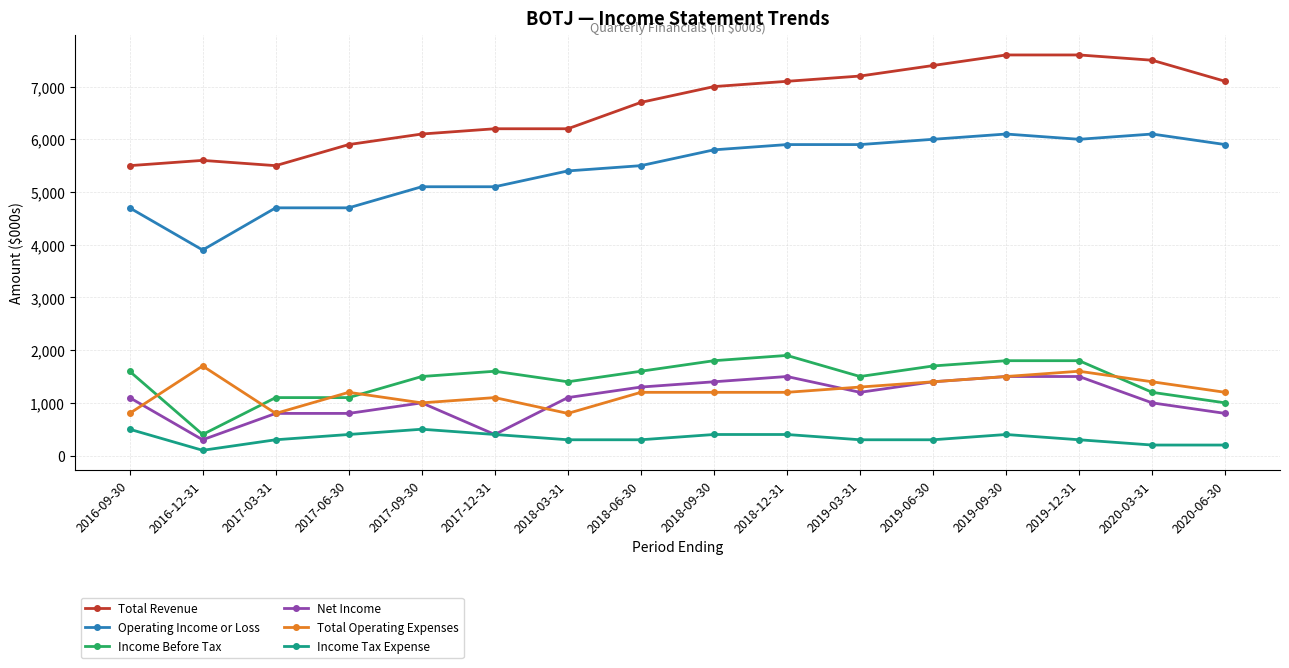

Which series changed the most between 2018-03-31 and 2019-06-30?

Total Revenue